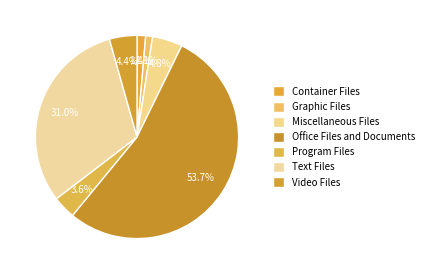

Which slice is the largest?

Office Files and Documents